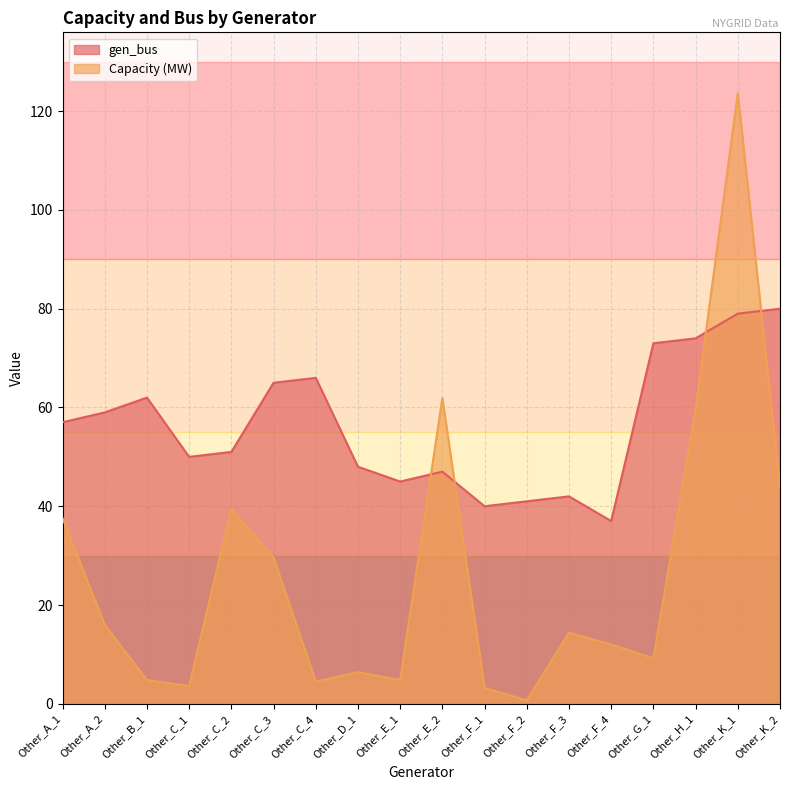

What is the sum of the gen_bus values at Other_E_2 and Other_F_2?

88.0